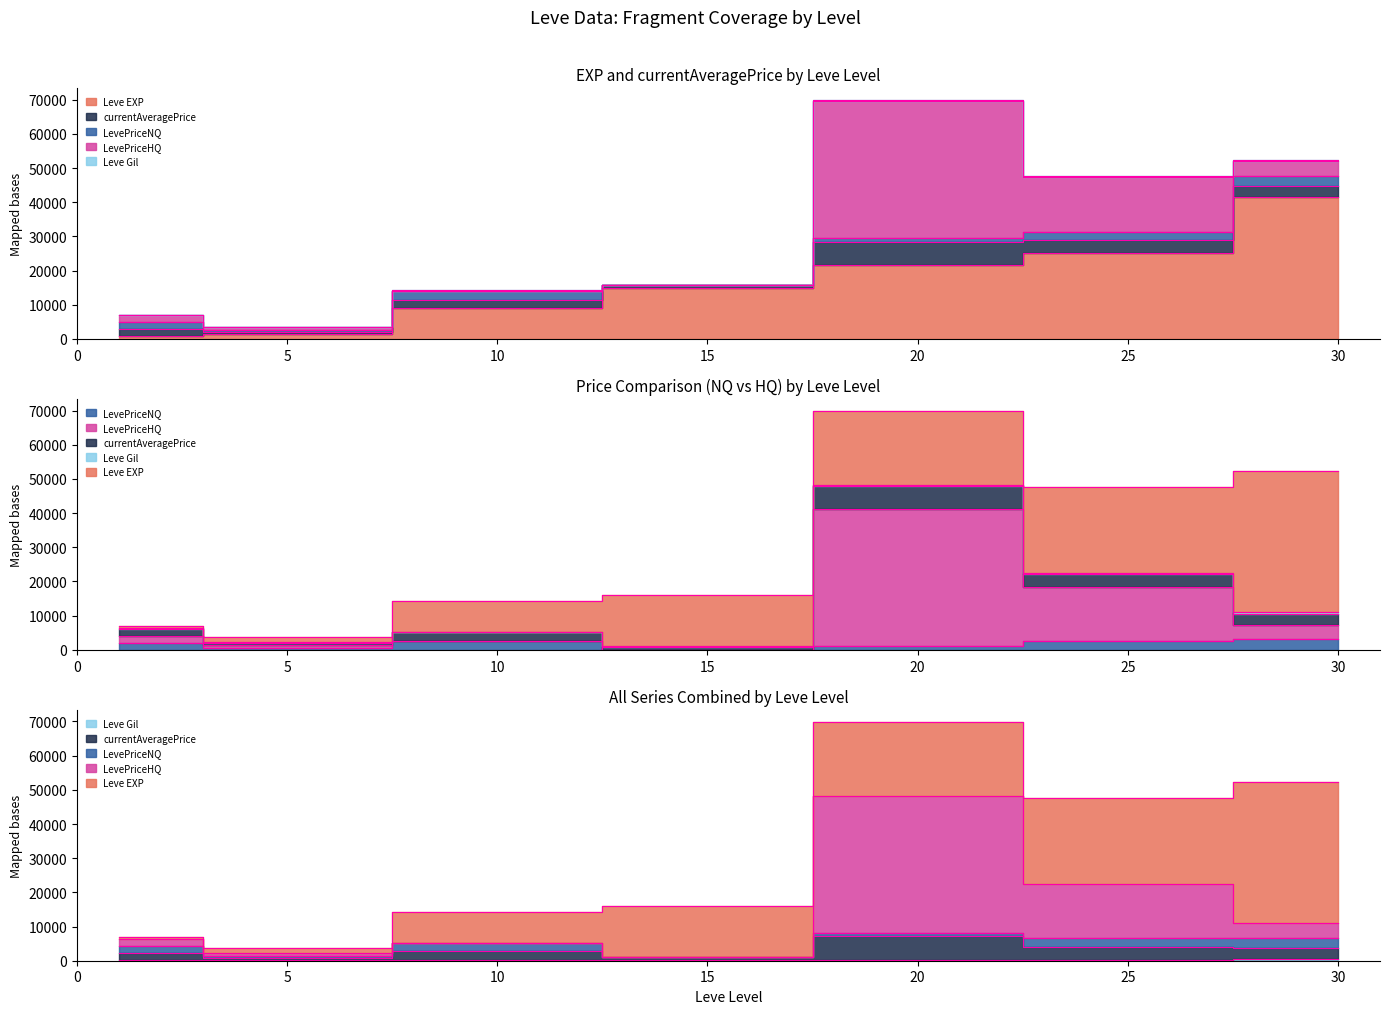

What is the sum of the Leve Gil values at 5 and 15?

341.0